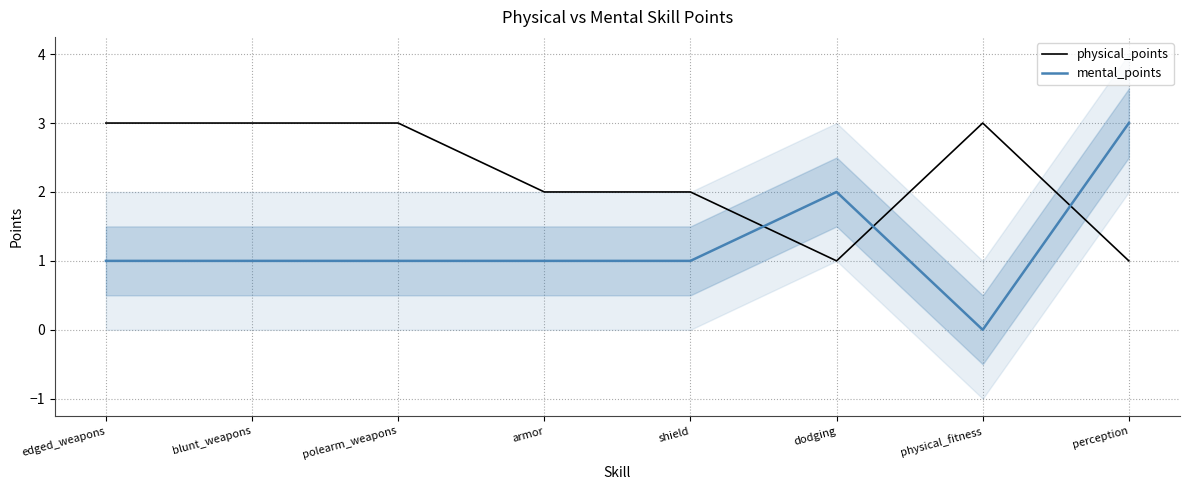

Between which two adjacent categories do mental_points and physical_points first intersect?

shield and dodging